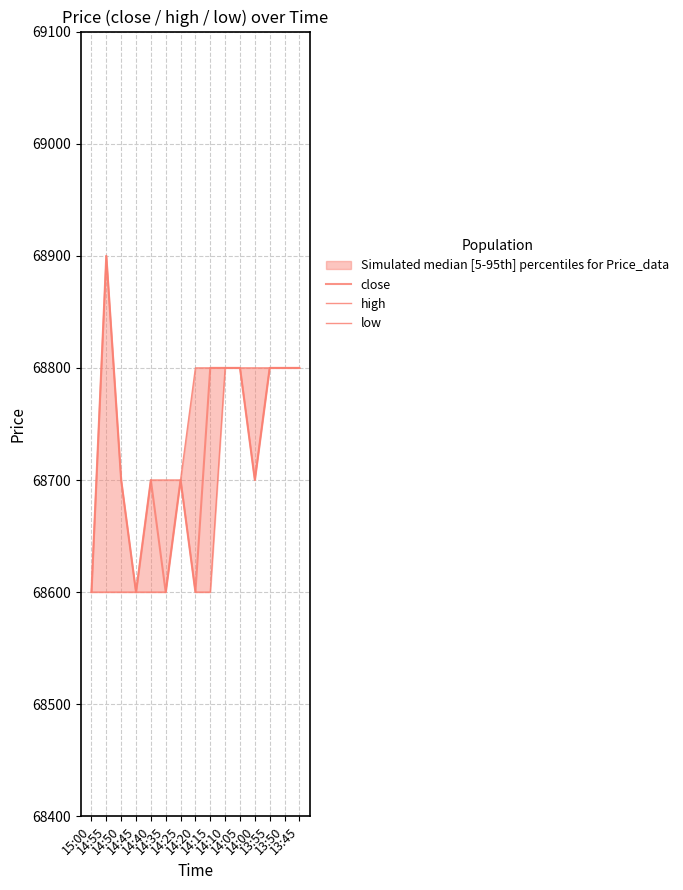

At how many categories does at least one series exceed 68888?

1